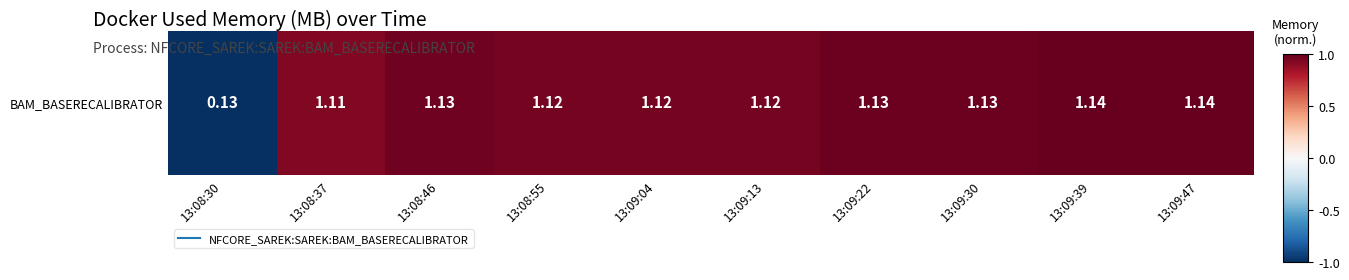

At which category does the chart reach its minimum across all series?

13:08:30